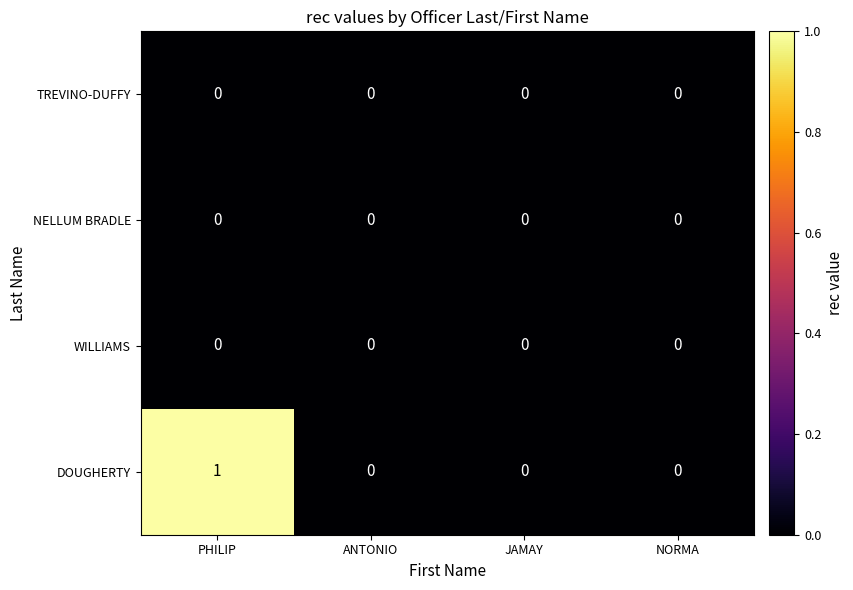

True or false: NELLUM BRADLE has a value of 0 at ANTONIO.

True